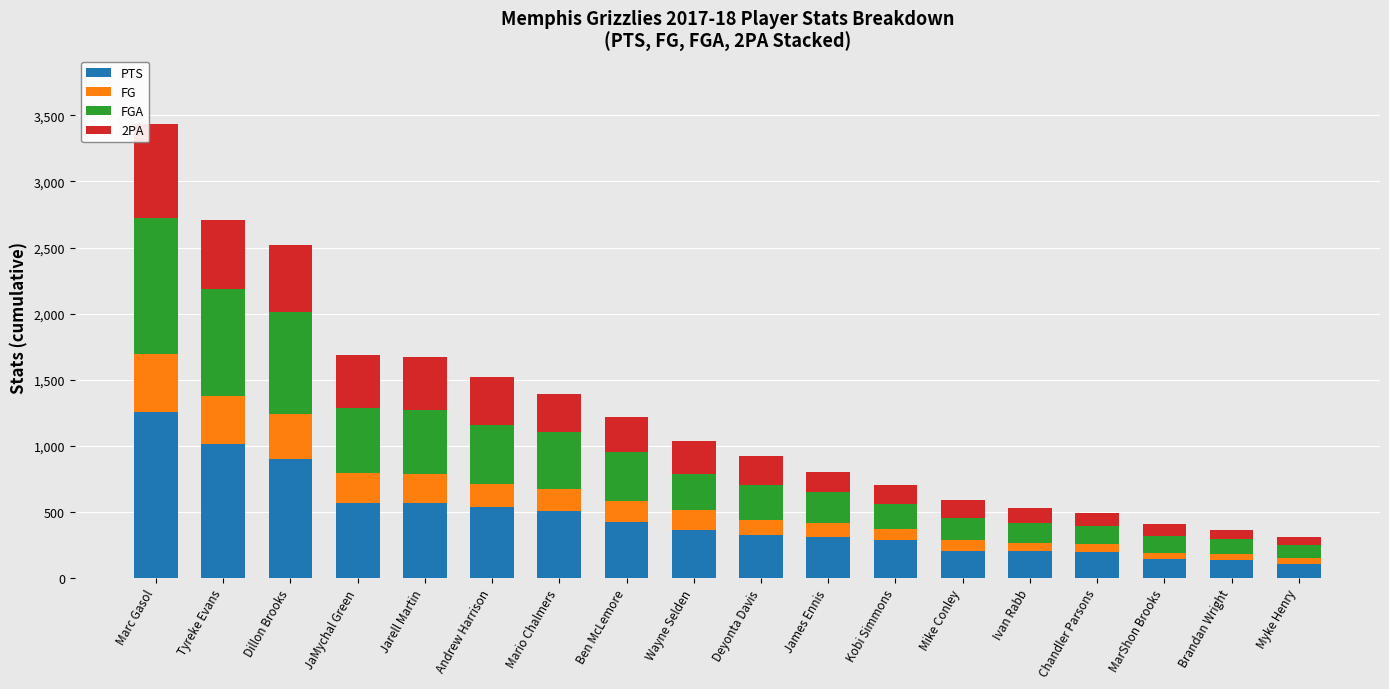

What is the lowest value of the PTS series?

107